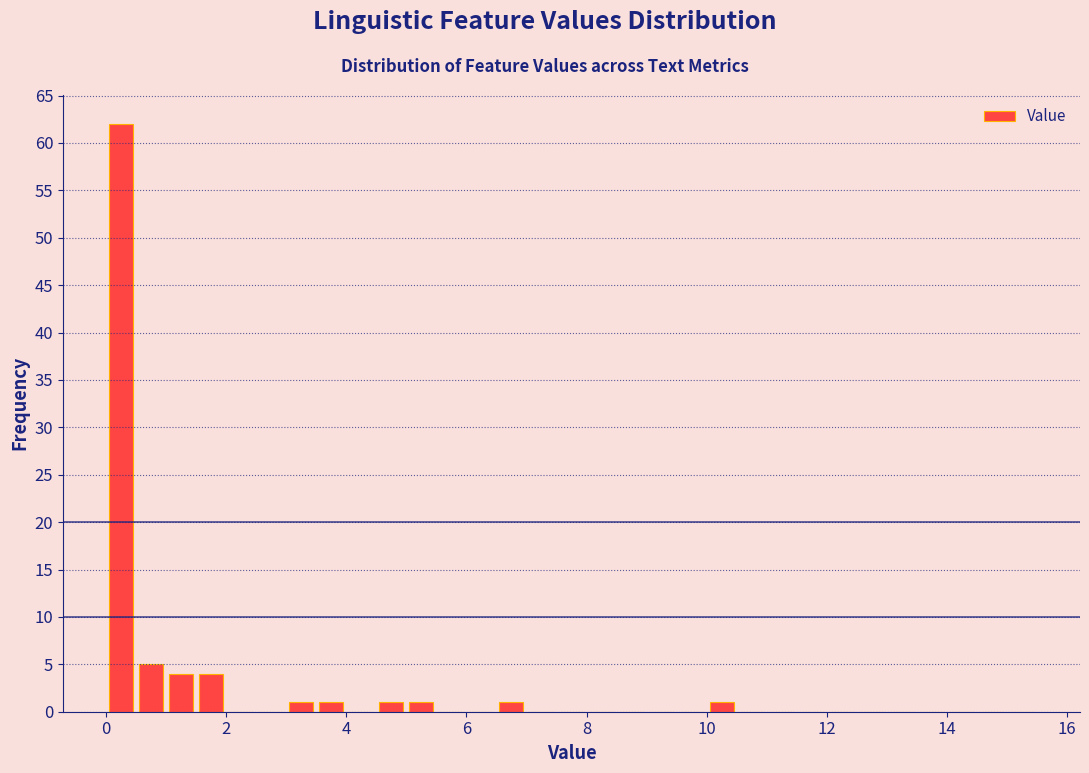

Around what value on the x-axis is the tallest bar? Give the approximate position of its centre, as read against the axis.

0.2